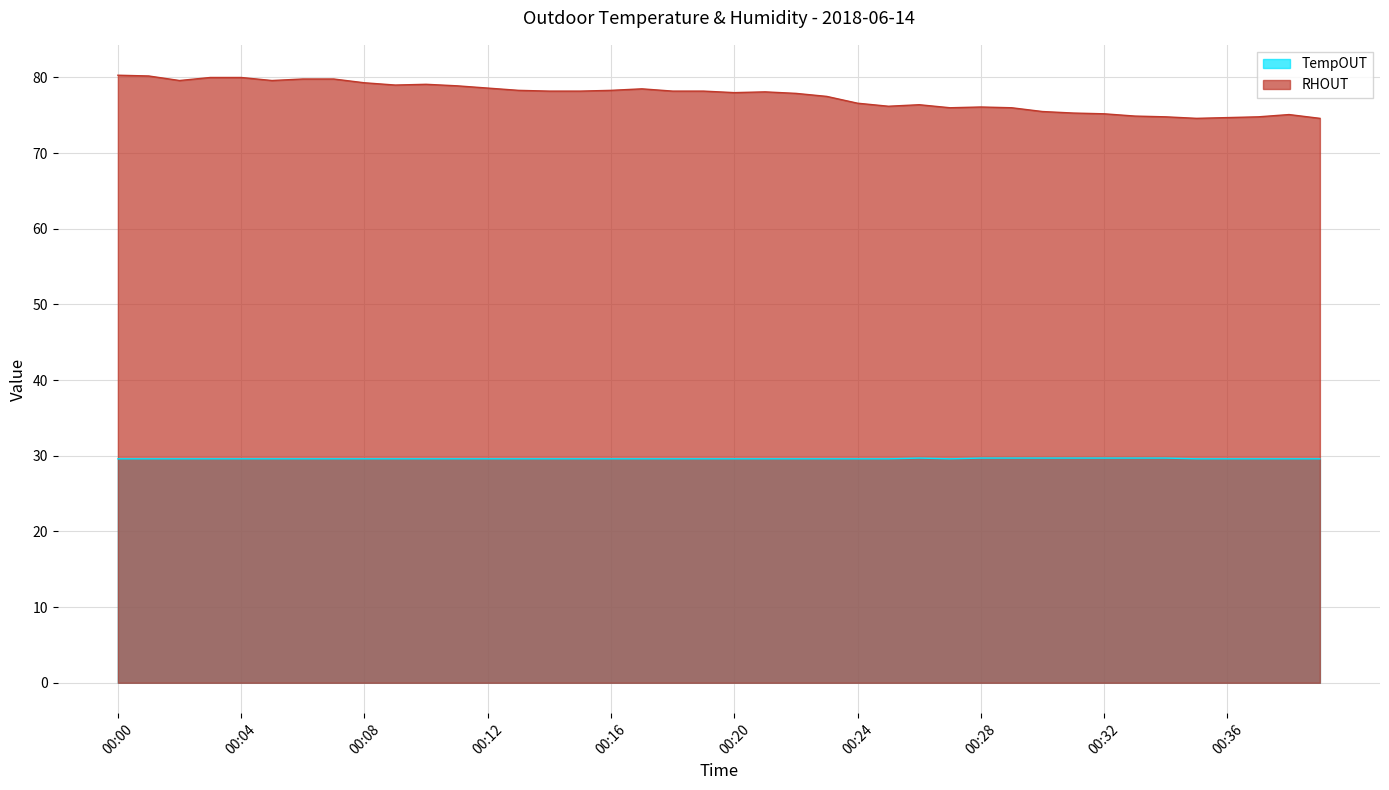

At how many categories does at least one series exceed 55?

40